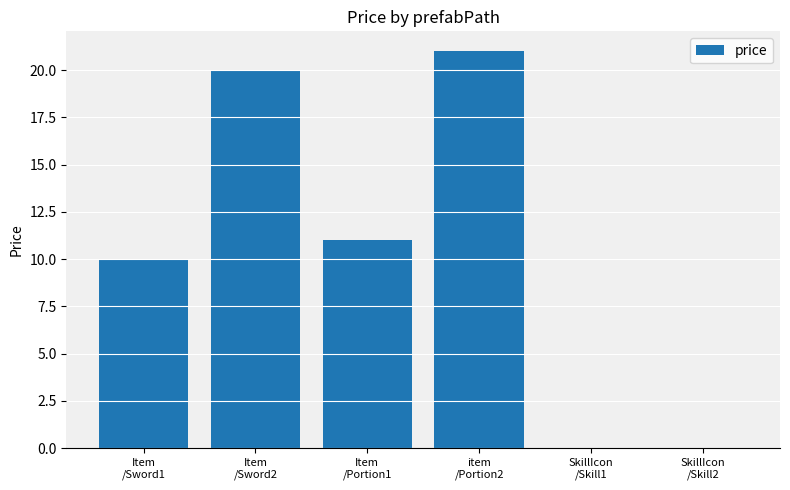

The value at Item
/Sword1 is 17. True or false?

False